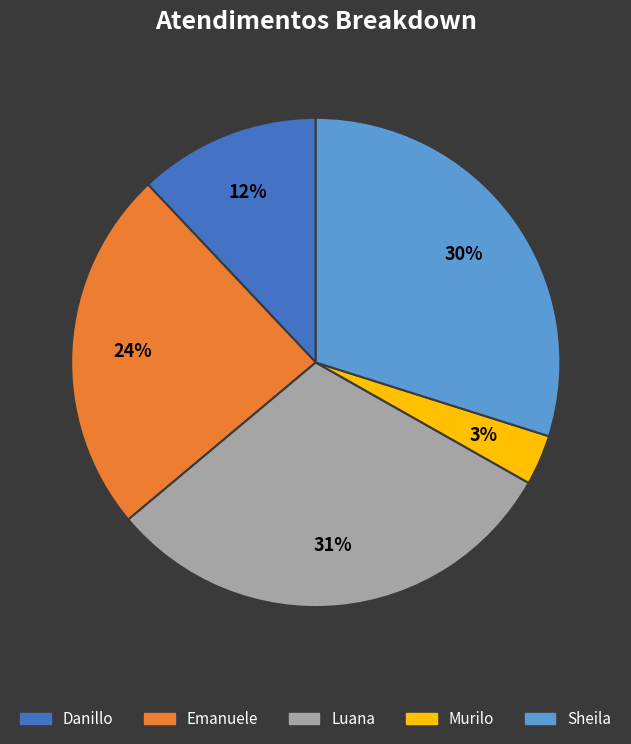

Is there a majority slice in this chart?

No